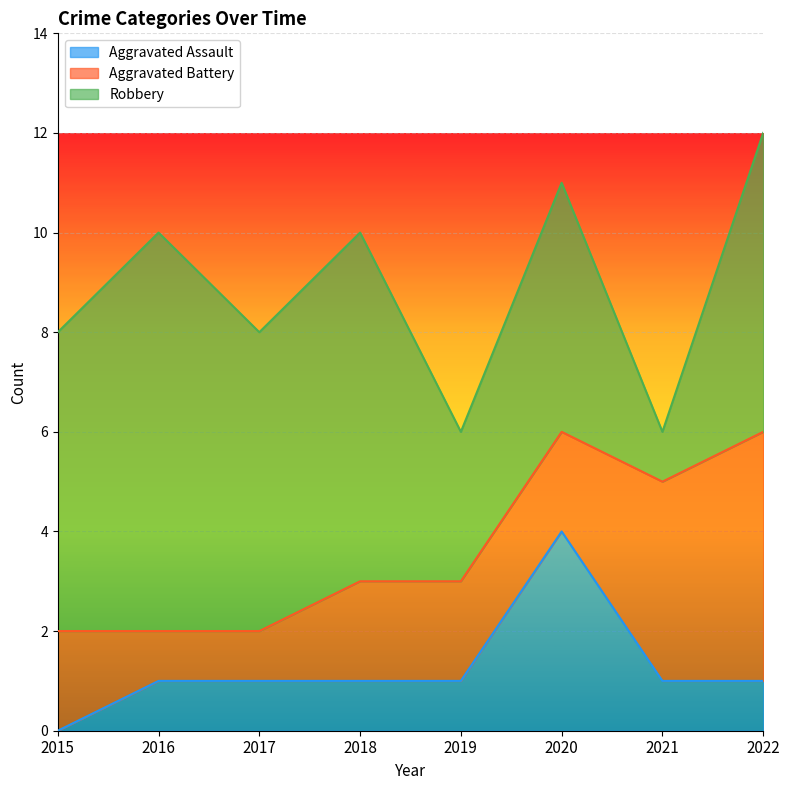

What is the difference between the Robbery values at 2018 and 2019?

4